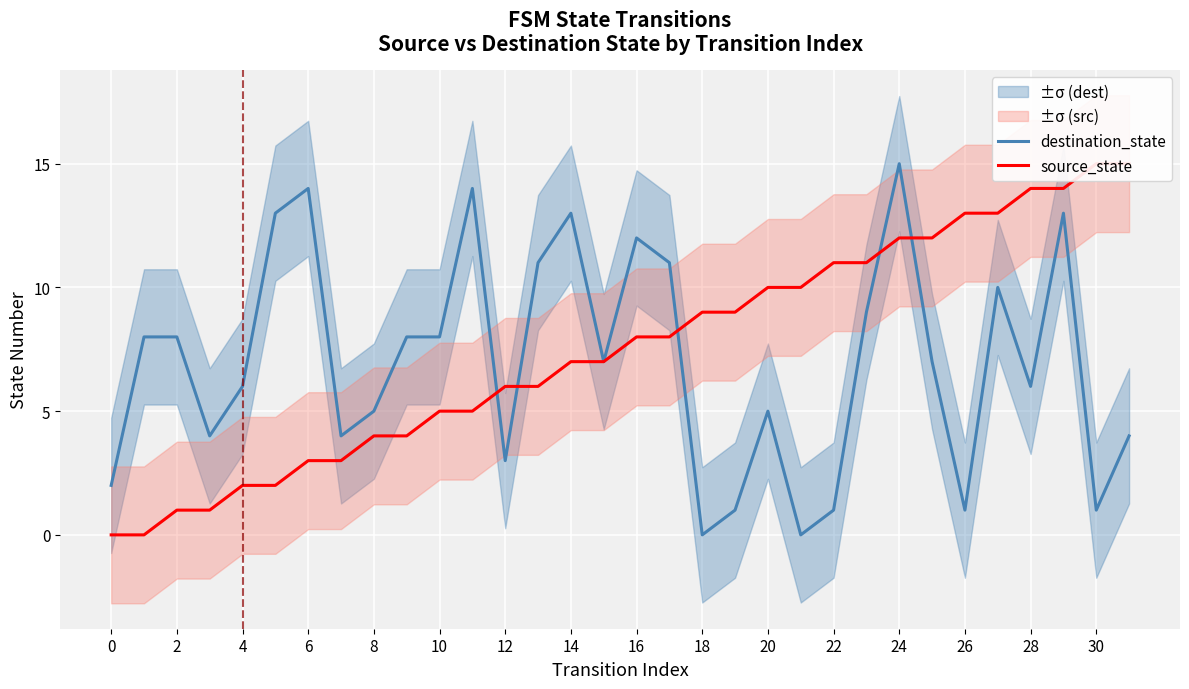

What is the maximum value for destination_state?

15